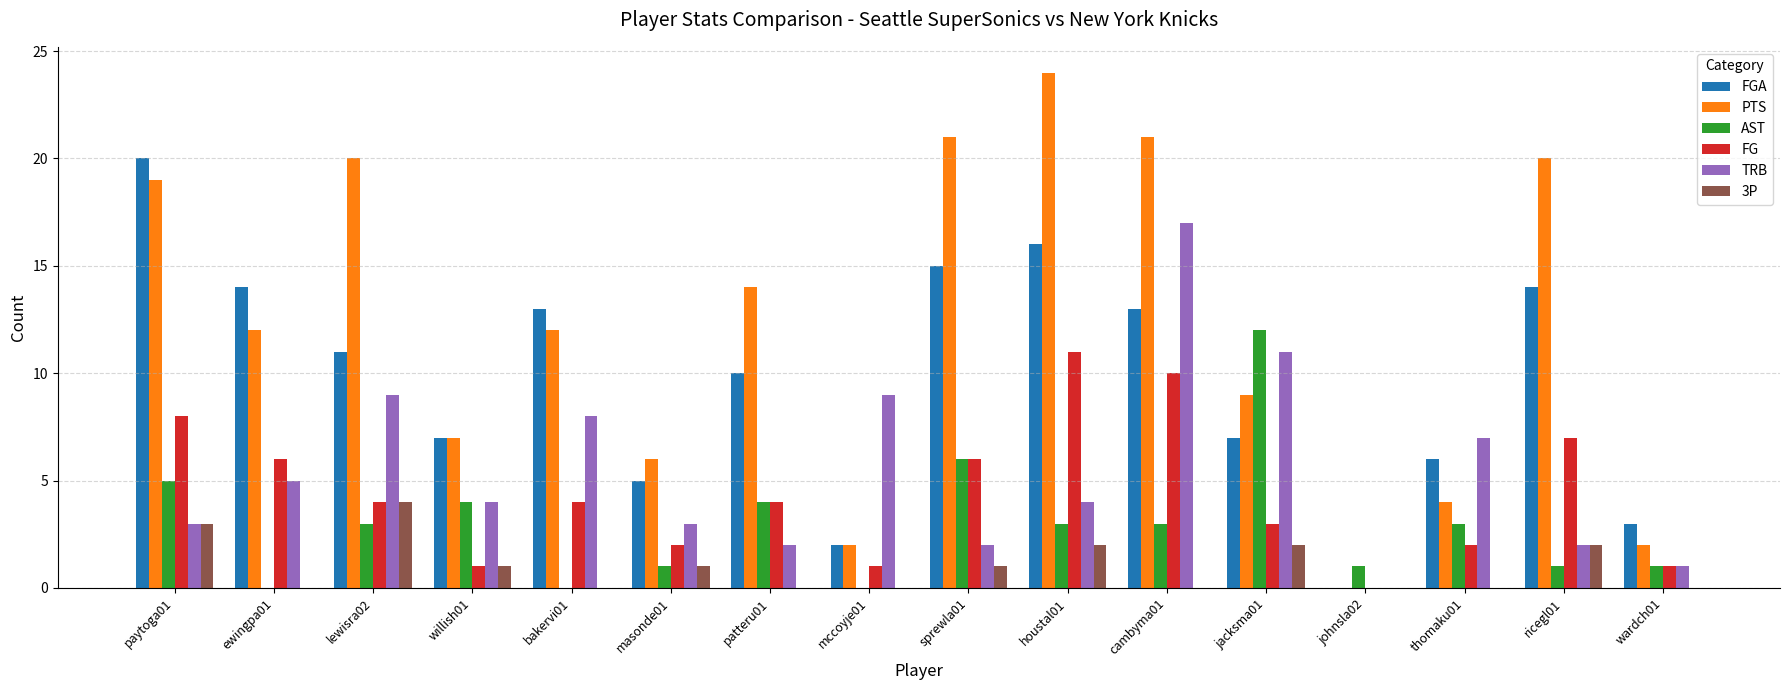

How many categories are shown in the chart?

16